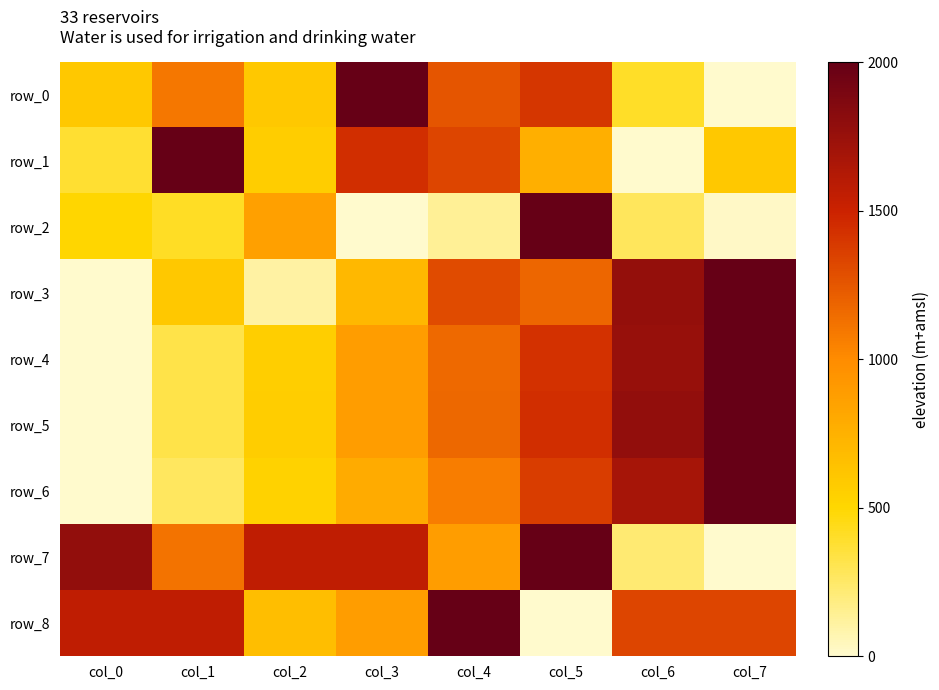

What value does the row_1 series have at col_7?

0.3